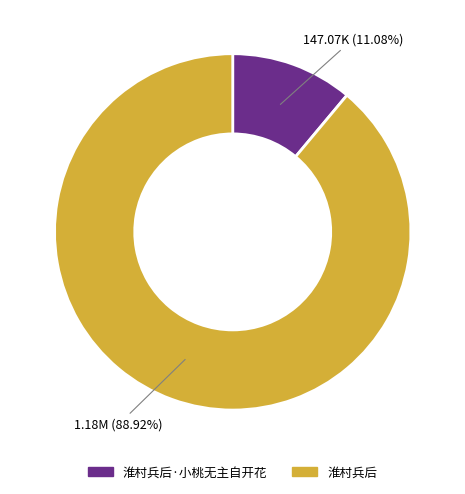

To the nearest percent, what is the average slice percentage?

50%